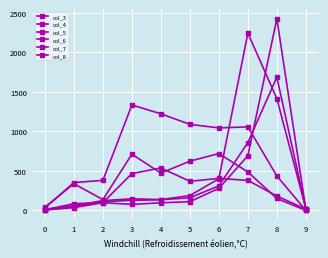

What is the maximum value for col_4?

1687